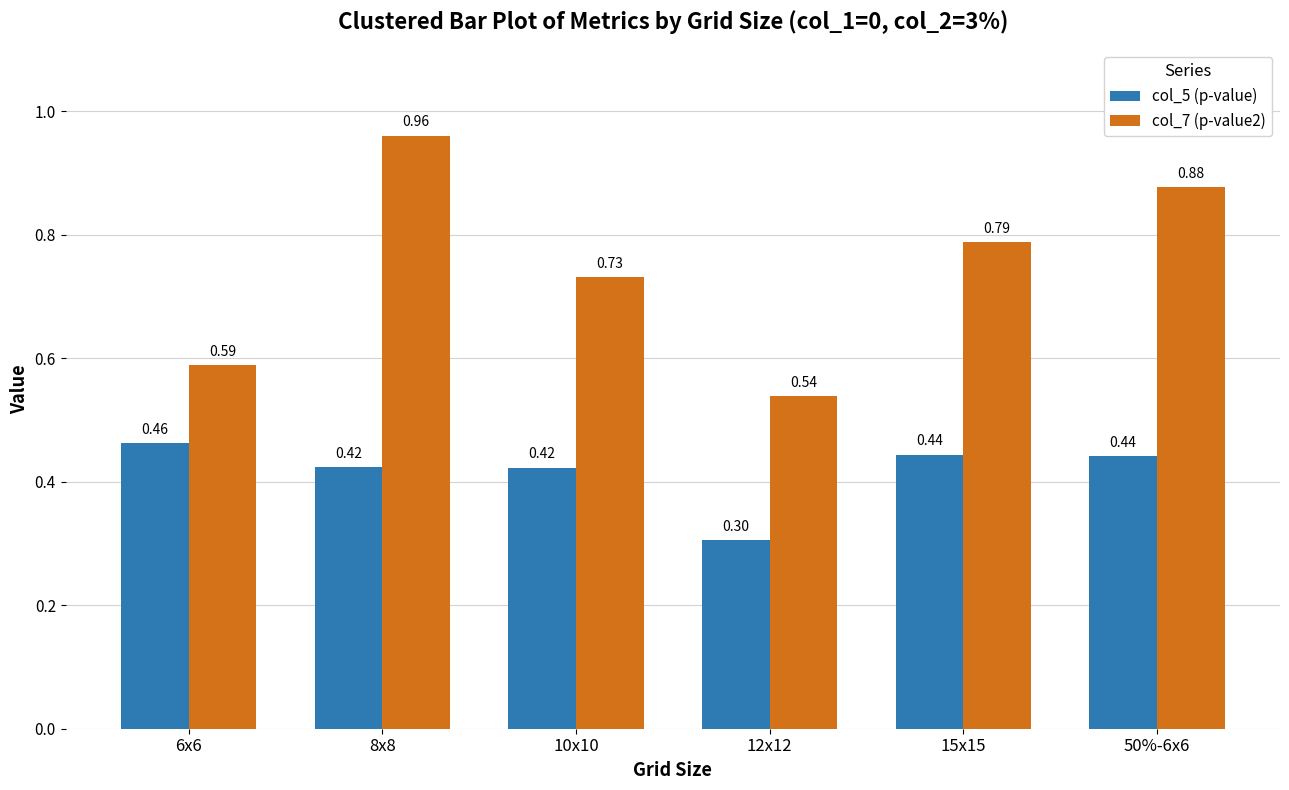

Is the value of col_7 (p-value2) at 12x12 greater than the value of col_5 (p-value) at 8x8?

Yes